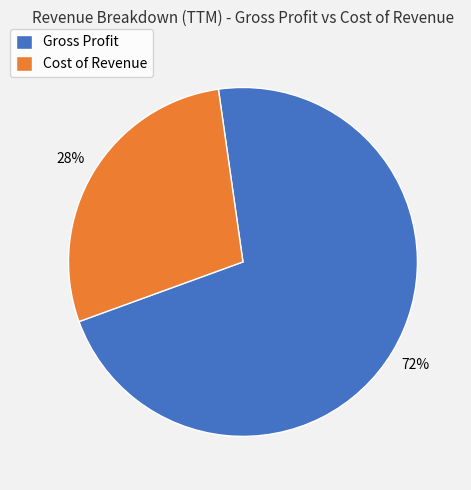

Combined, do Cost of Revenue and Gross Profit account for over 50%?

Yes